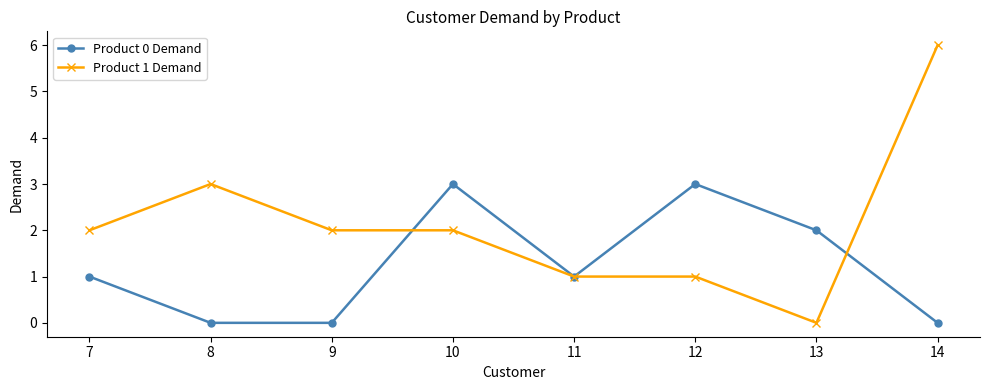

Which category has the highest value across all series?

14